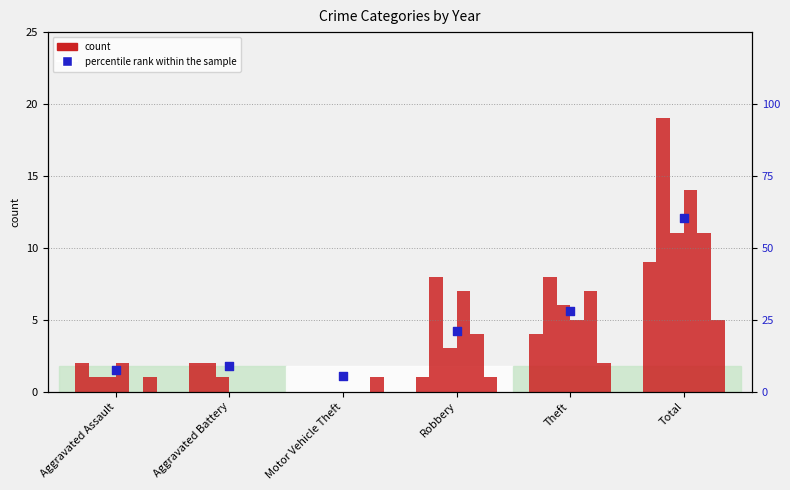

Approximately how many times larger is the value at Motor Vehicle Theft compared to Aggravated Assault?

0.7